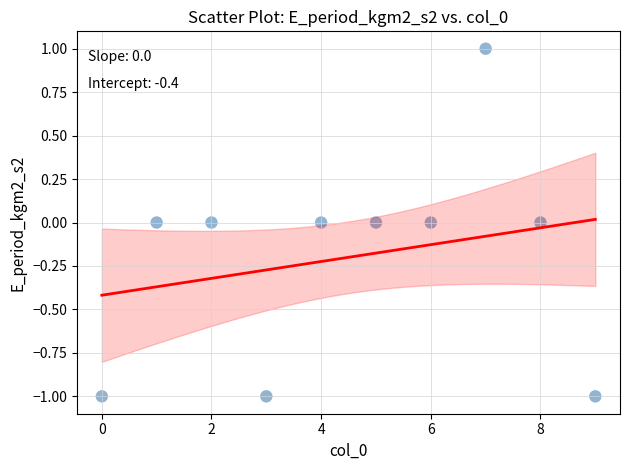

How many points are shown in the scatter plot?

10